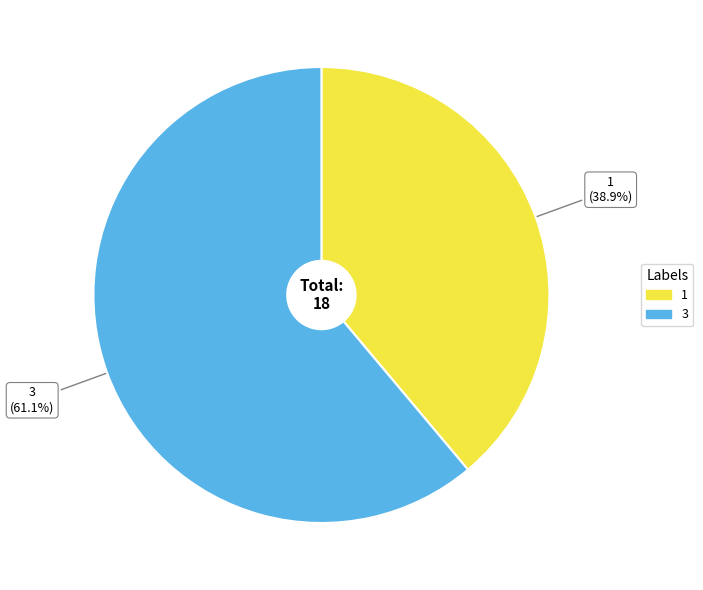

To the nearest percent, what portion does 3 represent?

61%